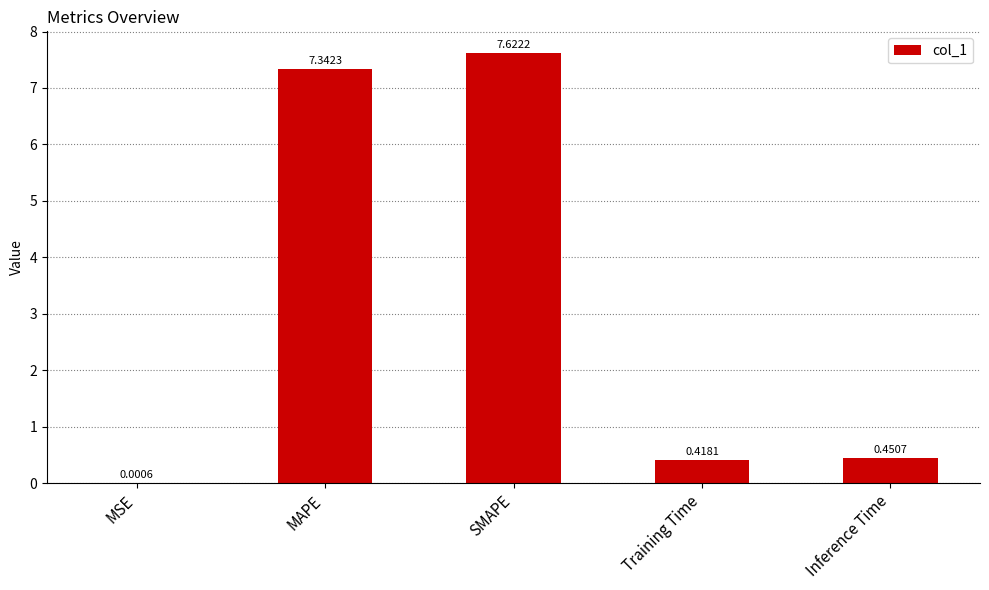

Approximately how many times larger is the value at SMAPE compared to MAPE?

1.0